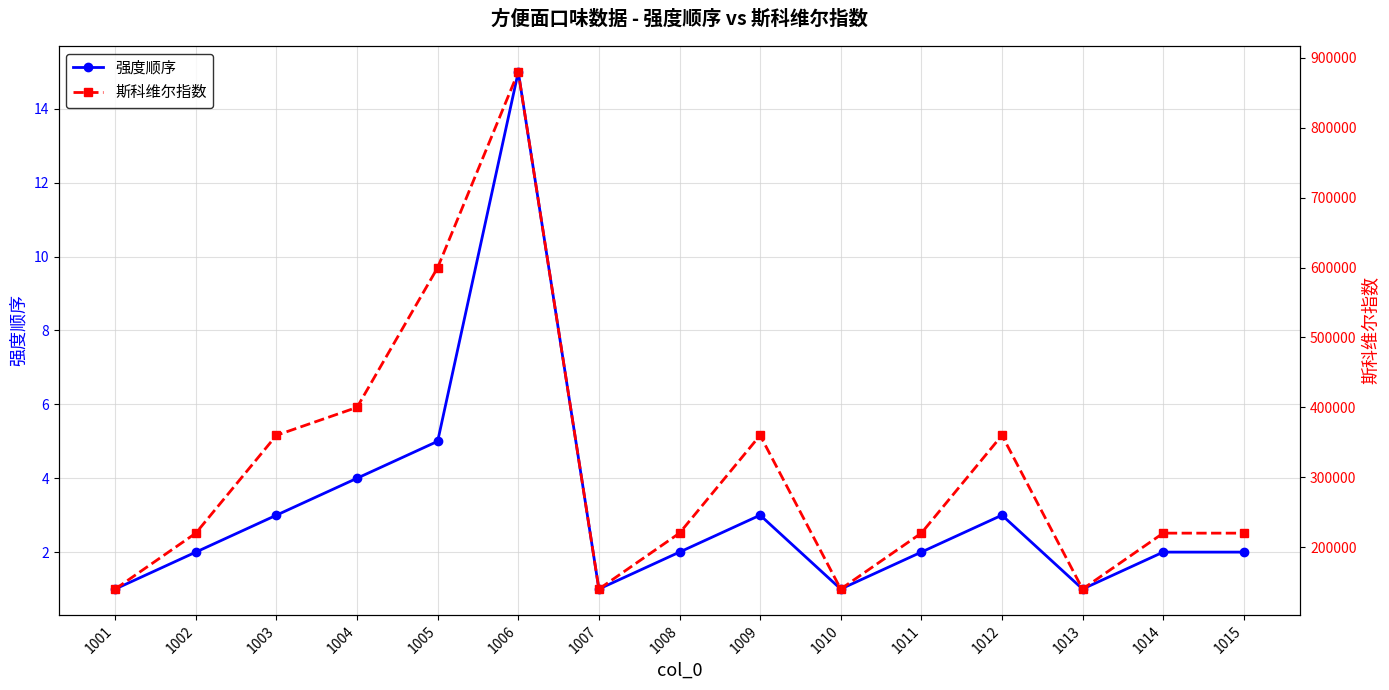

True or false: 强度顺序 and 斯科维尔指数 cross at least once.

False